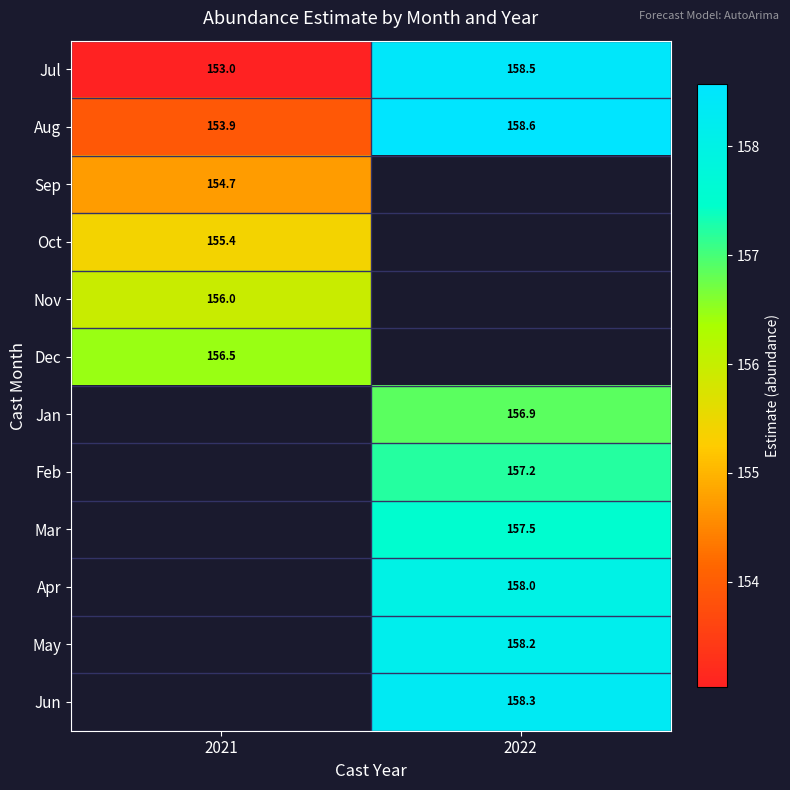

Is the value of May at 2022 greater than the value of Feb at 2022?

Yes